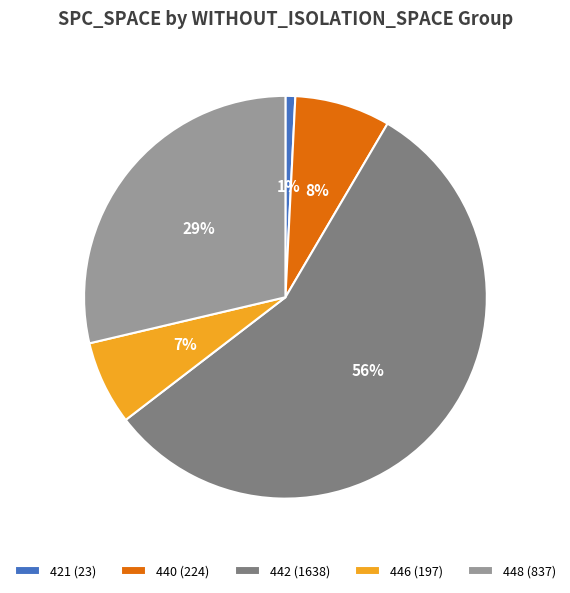

To the nearest percent, what is the difference between the 440 (224) and 442 (1638) slice percentages?

48%